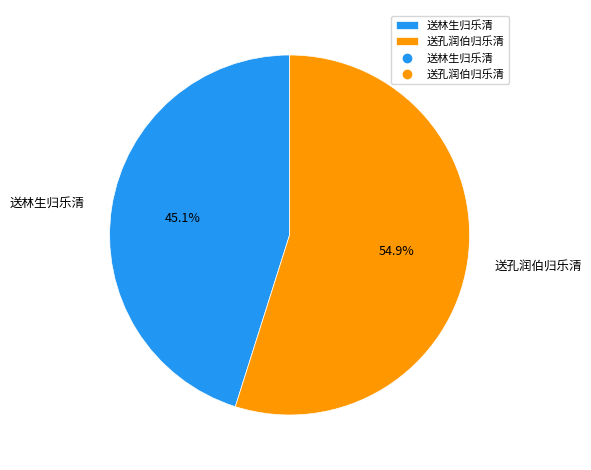

To the nearest percent, what portion does 送孔润伯归乐清 represent?

55%